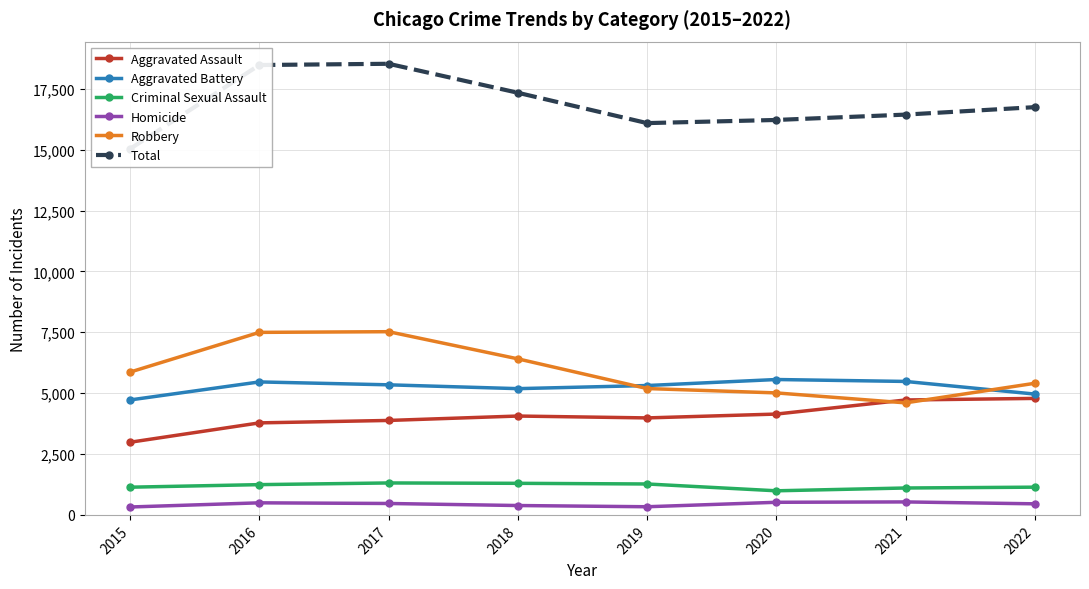

What is the sum of the Criminal Sexual Assault values at 2016 and 2020?

2233